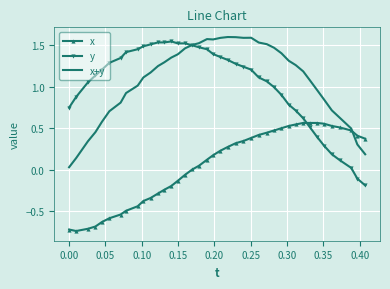

Which series has the widest spread of values?

y